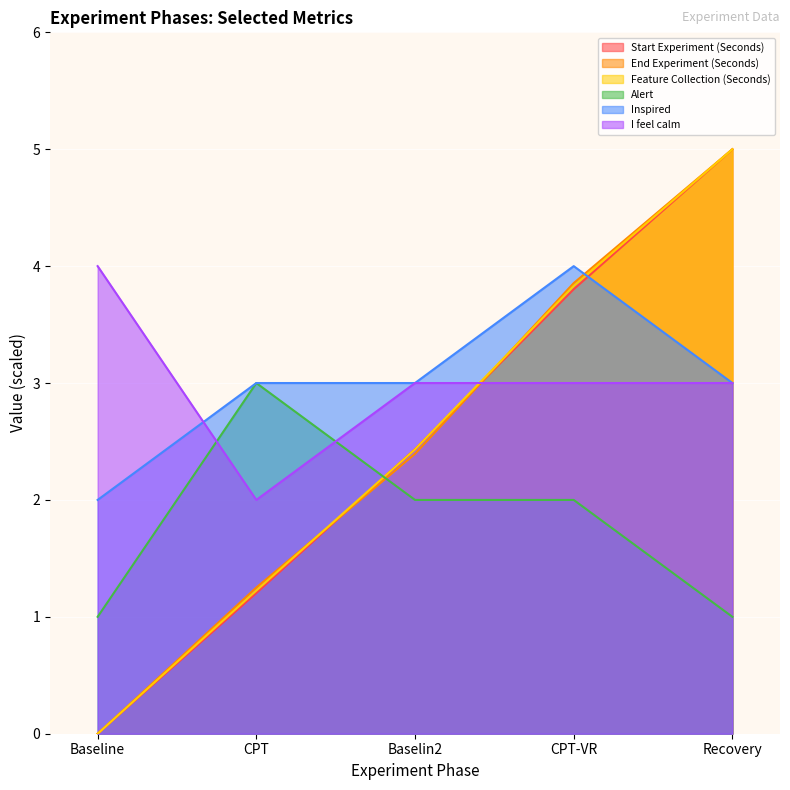

What is the difference between the maximum and minimum values in the Inspired series?

2.0